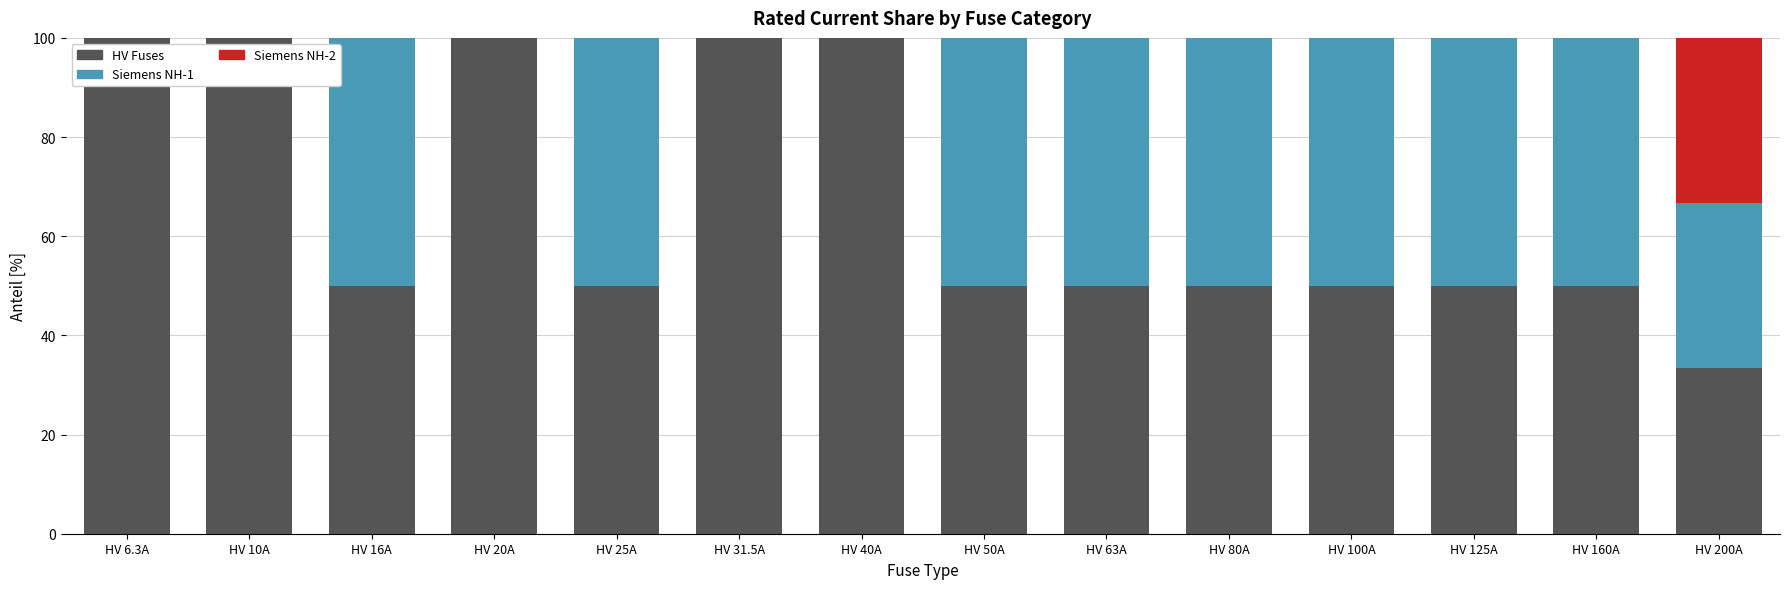

What is the maximum value for HV Fuses?

100.0